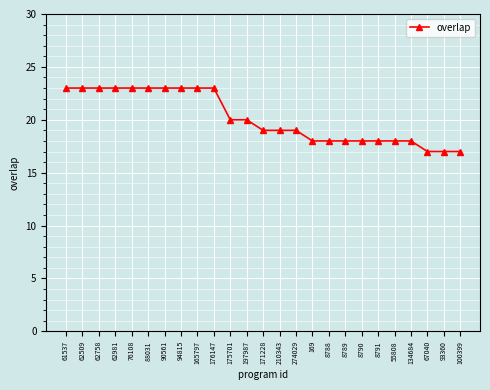

Does the chart display data point markers on the line(s)?

Yes